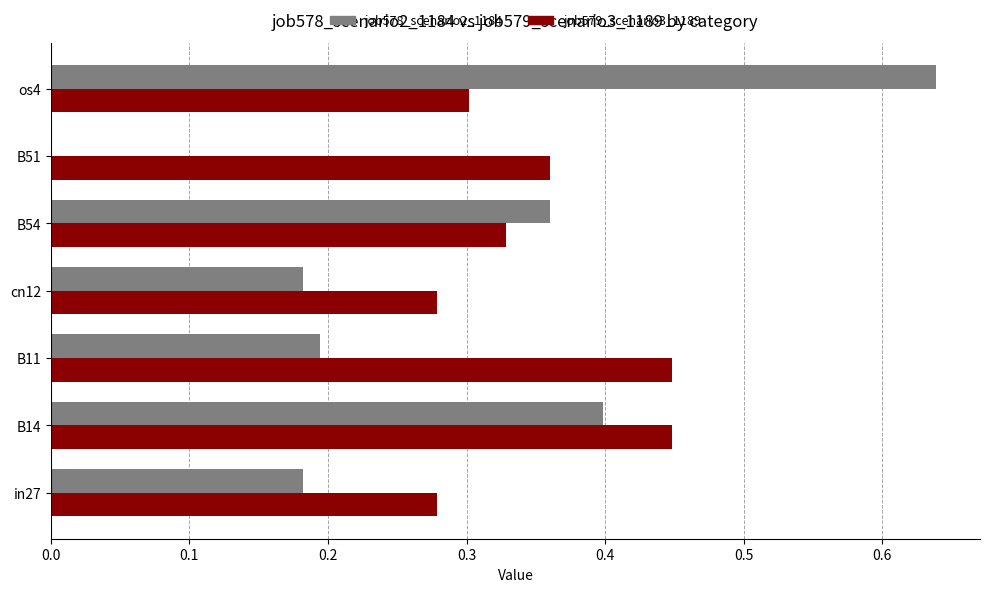

Is it true that job578_scenario2_1184 equals 0.1 at B14?

False